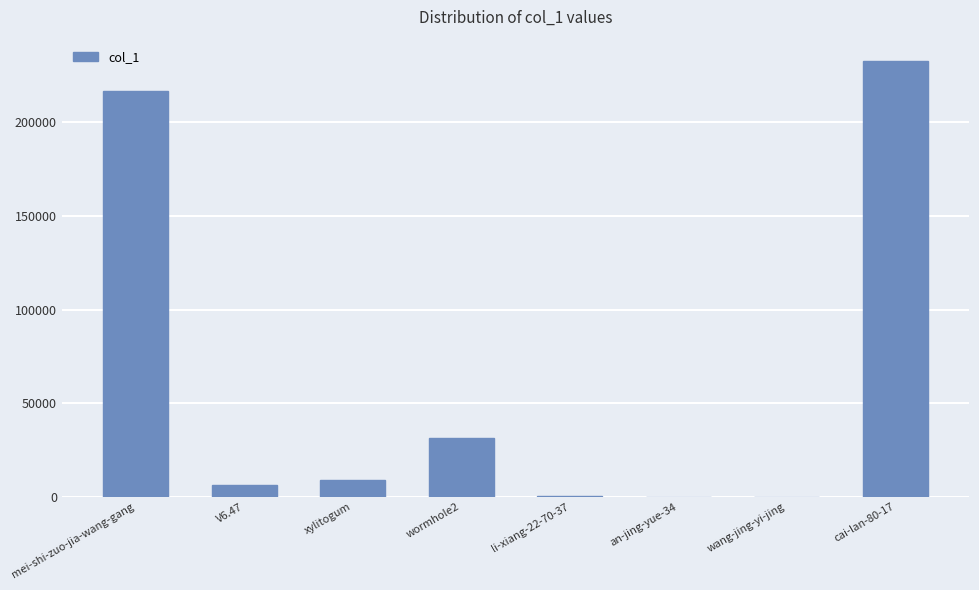

Between wormhole2 and xylitogum, which is larger?

wormhole2